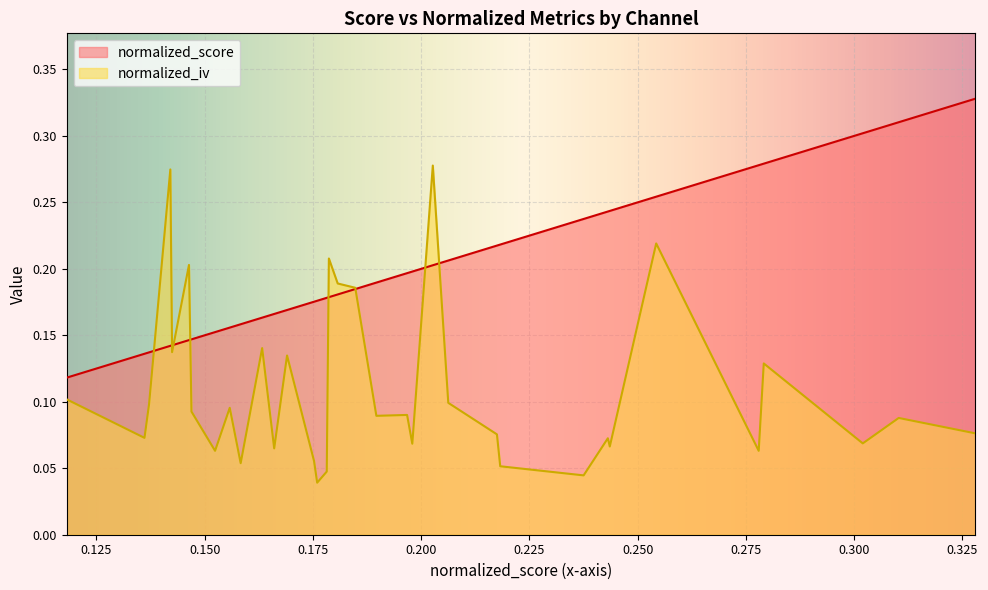

Rank the series at channel-23 from highest to lowest value.

normalized_score, normalized_iv